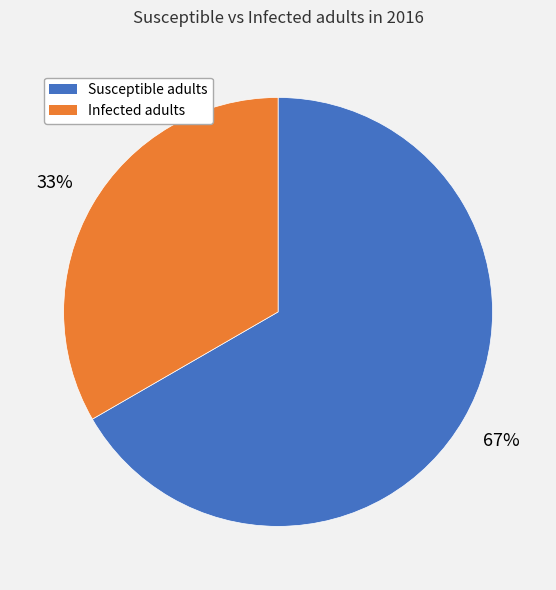

The Infected adults slice represents 39% of the pie. True or false?

False